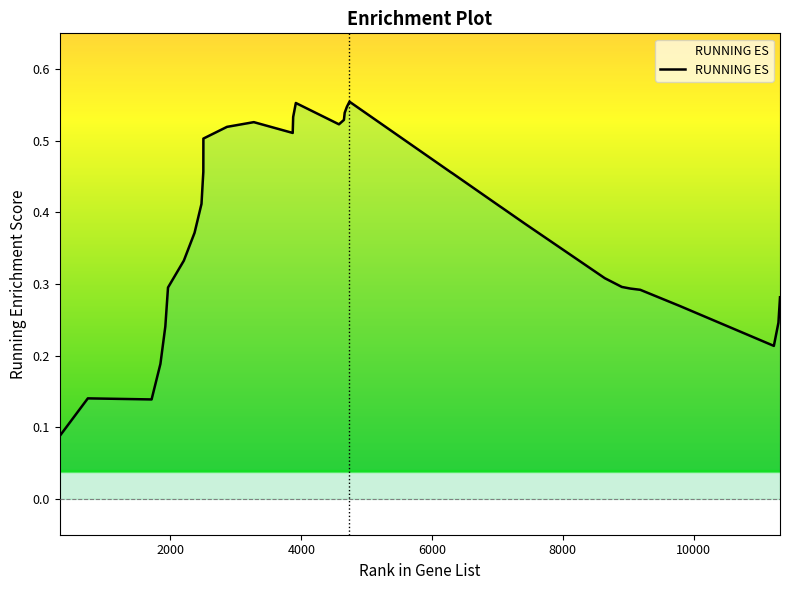

How many lines are shown in the chart?

1